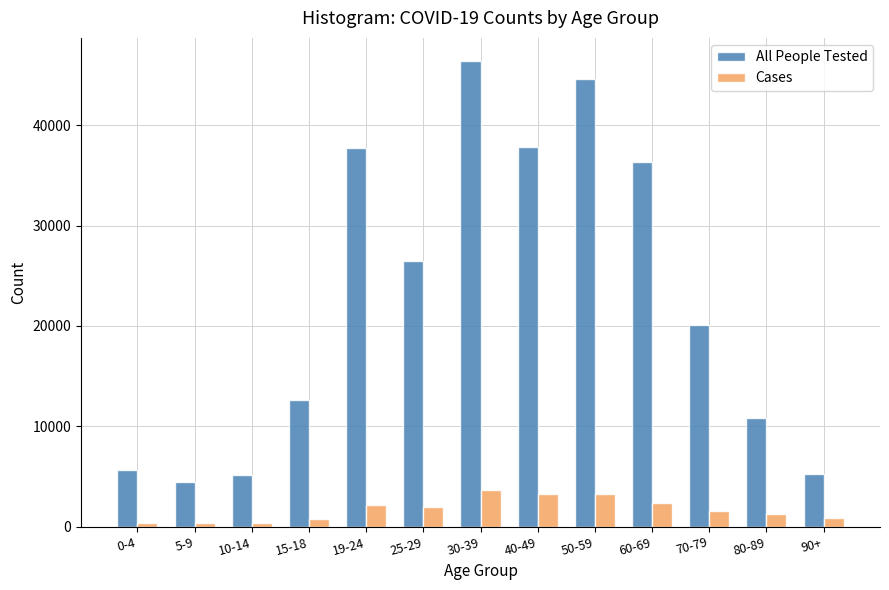

What is the difference between the maximum and second lowest values in the All People Tested series?

41210